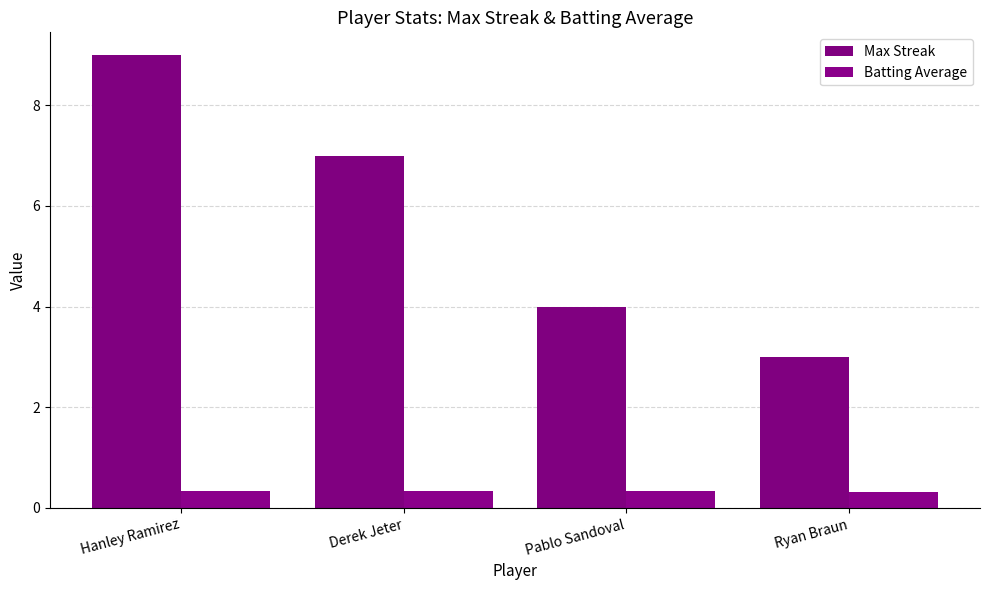

Rank the categories by Max Streak value from lowest to highest.

Ryan Braun, Pablo Sandoval, Derek Jeter, Hanley Ramirez